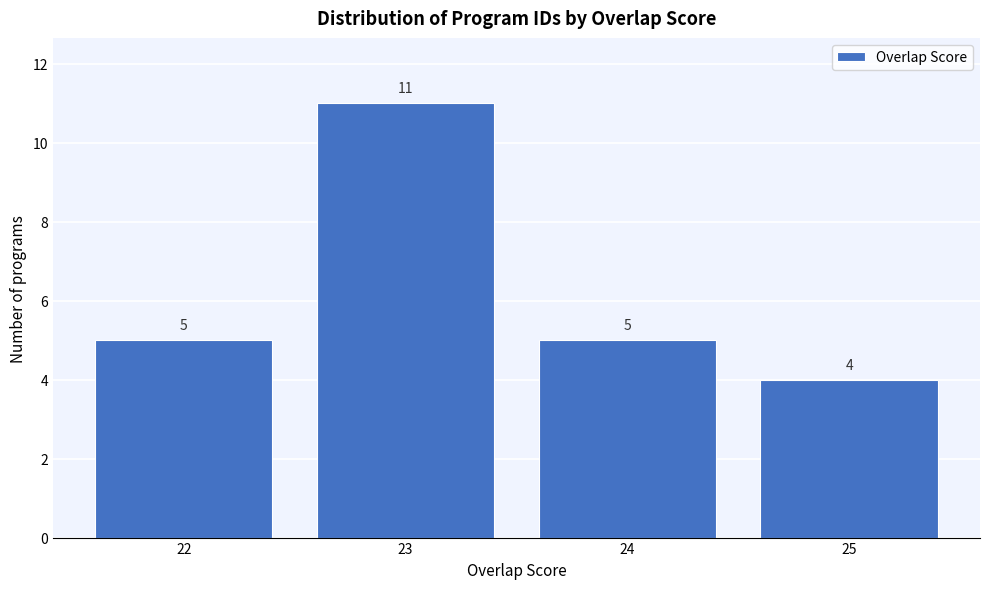

Reading left to right, transcribe this chart: for each bar, give the range it covers on the x-axis and its height.

21.5 to 22.5: 5
22.5 to 23.5: 11
23.5 to 24.5: 5
24.5 to 25.5: 4